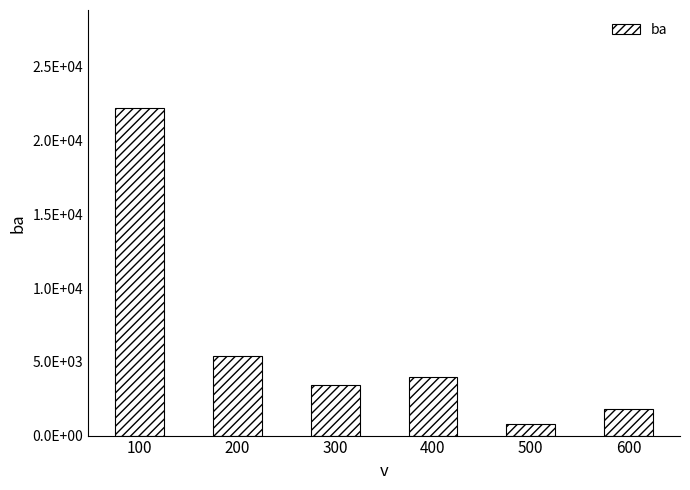

Between 400 and 500, which is larger?

400